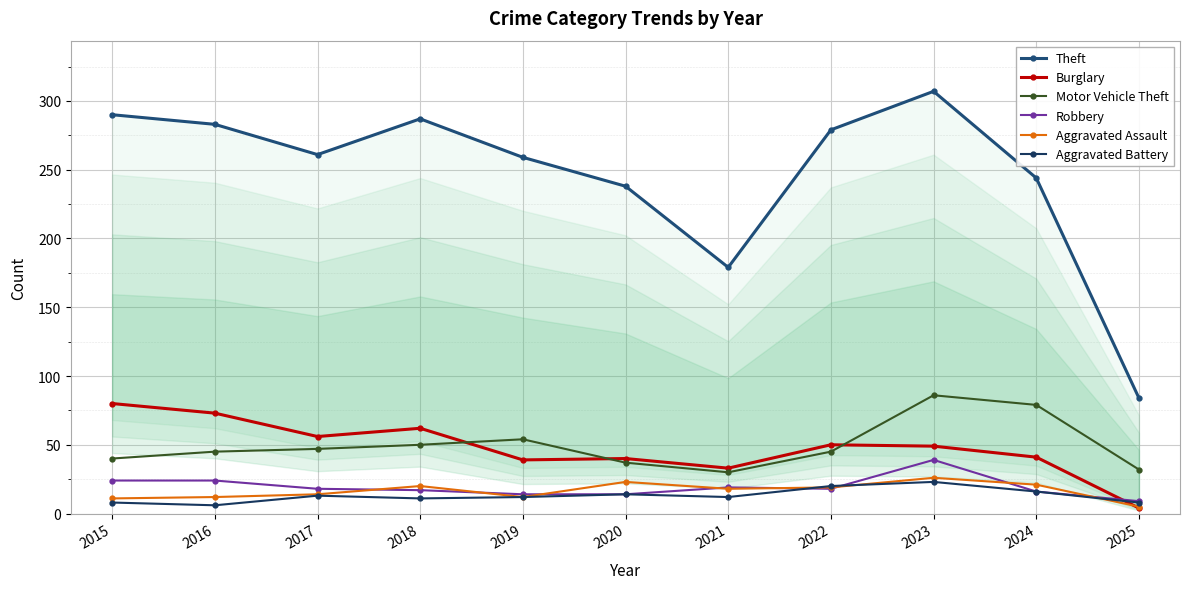

Which category has the highest value in the Theft series?

2023